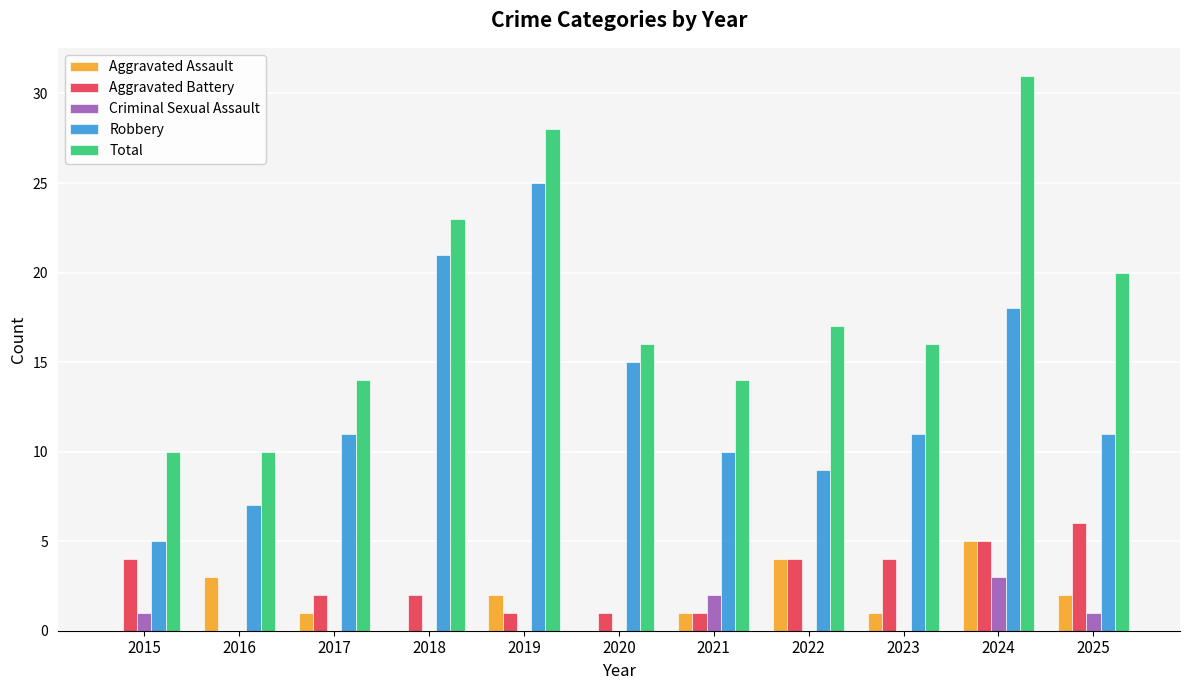

What is the greatest value displayed?

31